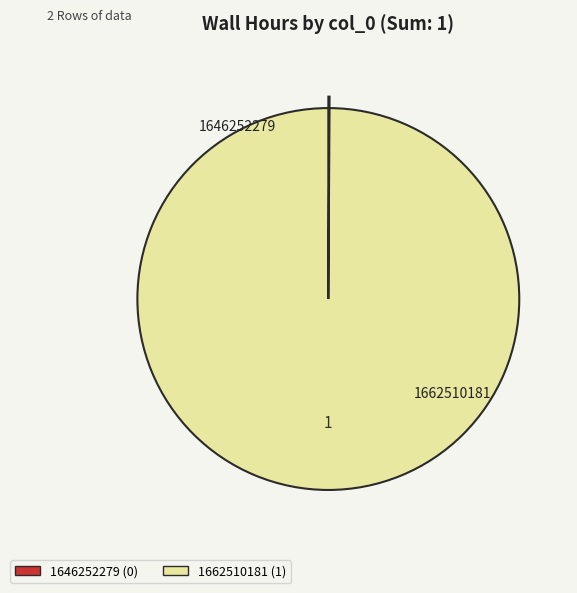

What is the largest slice in the pie chart?

1662510181